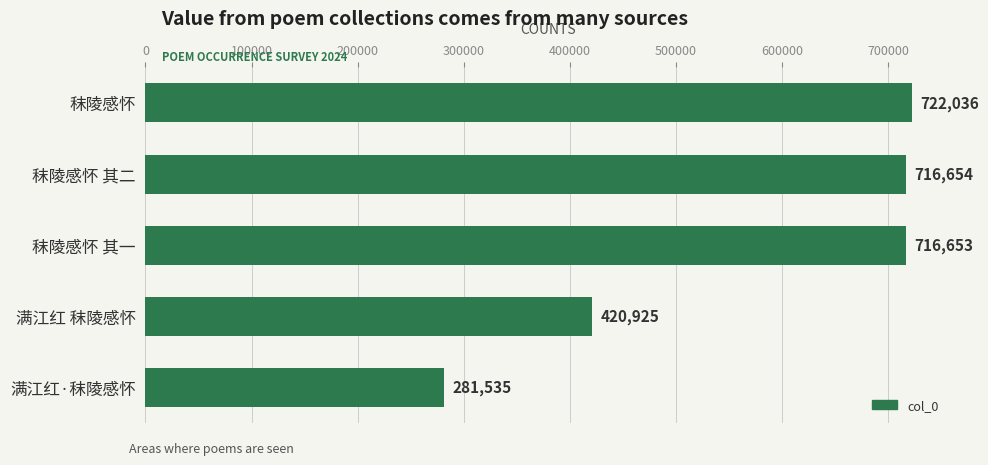

What is the sum of the values at 满江红·秣陵感怀 and 秣陵感怀?

1003571